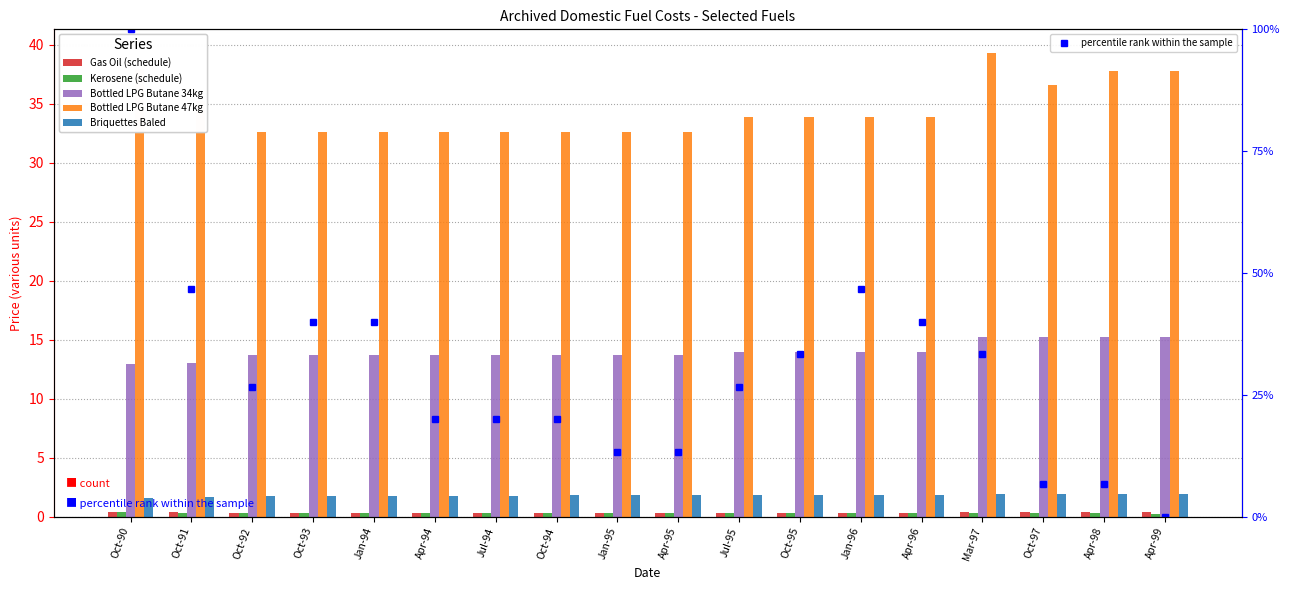

What is the label of the 1st bar from the left?

Oct-90